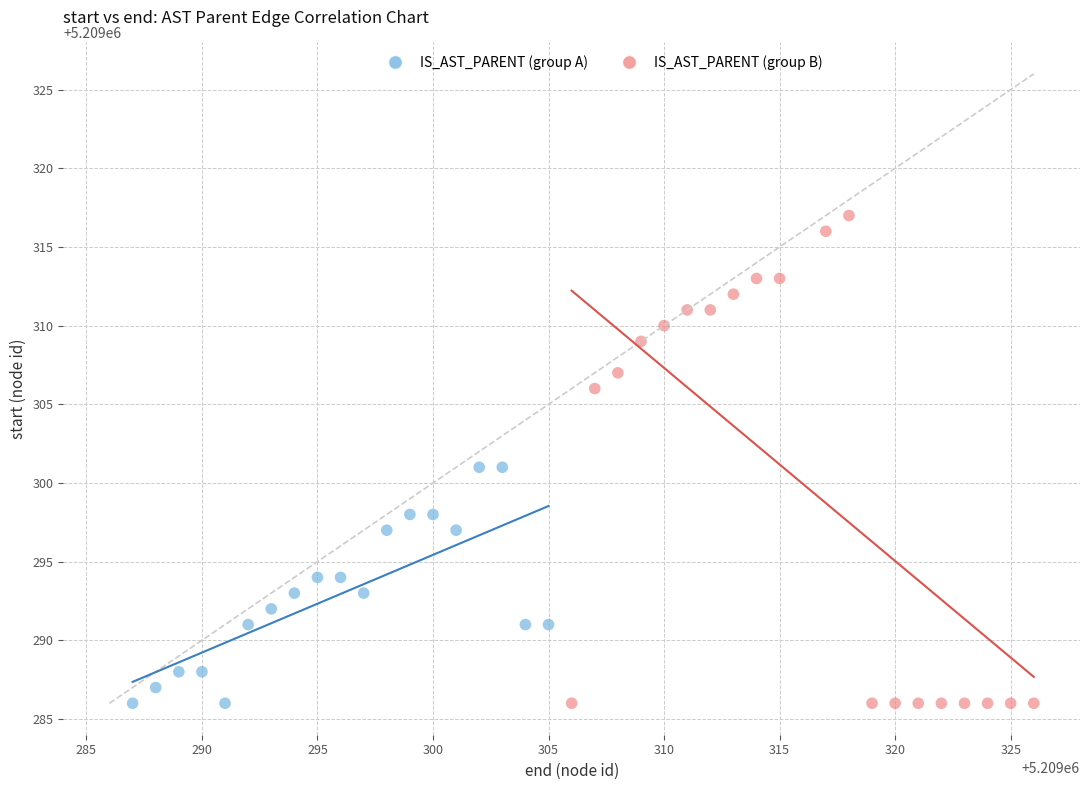

Which series has the largest Y range (max minus min)?

IS_AST_PARENT (group B)